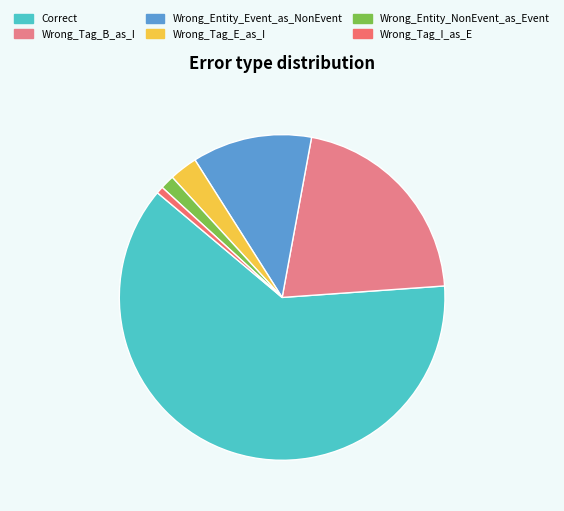

Rank the categories by value from highest to lowest.

Correct, Wrong_Tag_B_as_I, Wrong_Entity_Event_as_NonEvent, Wrong_Tag_E_as_I, Wrong_Entity_NonEvent_as_Event, Wrong_Tag_I_as_E